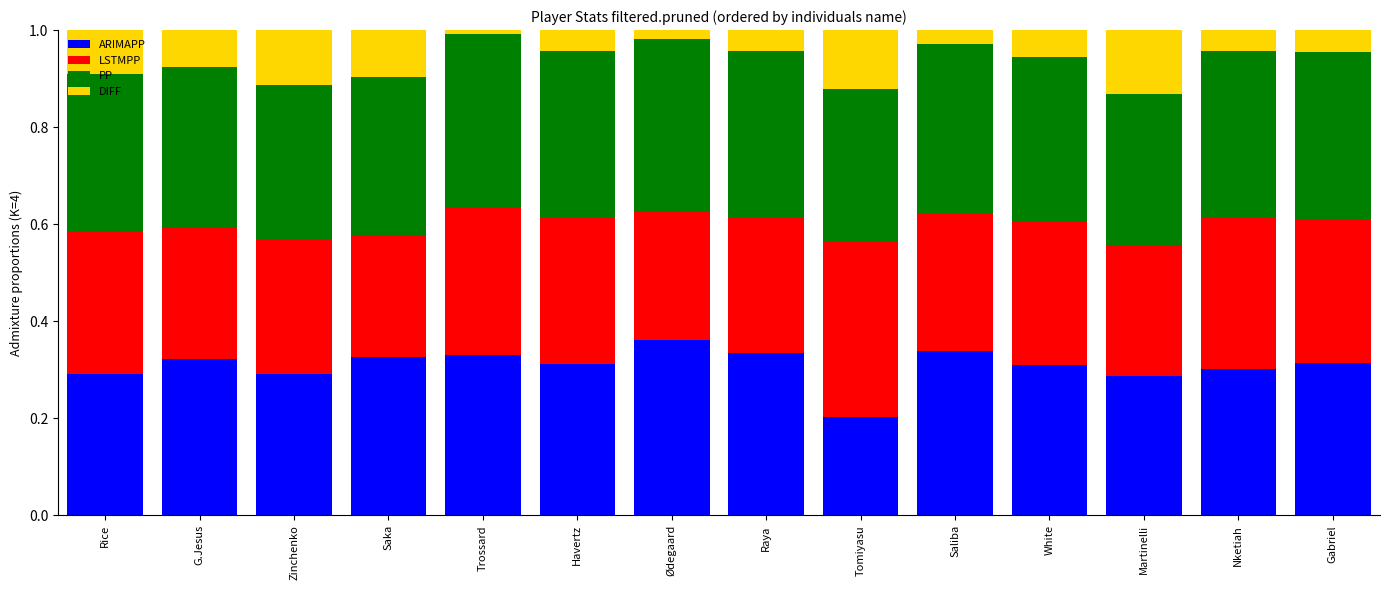

What is the approximate value of ARIMAPP at Zinchenko?

0.3